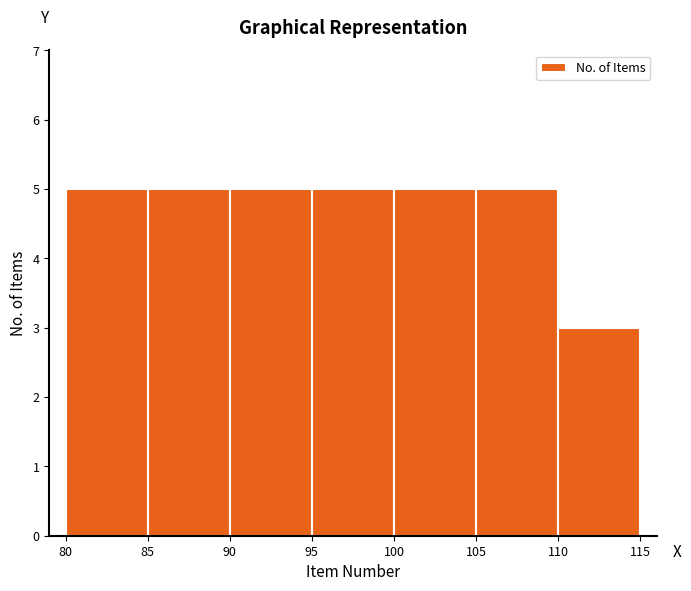

Reading left to right, list every bar in this chart as the range it spans on the x-axis followed by its height. The values are not printed on the chart, so give them approximately, as read against the axis.

80 to 85: 5
85 to 90: 5
90 to 95: 5
95 to 100: 5
100 to 105: 5
105 to 110: 5
110 to 115: 3